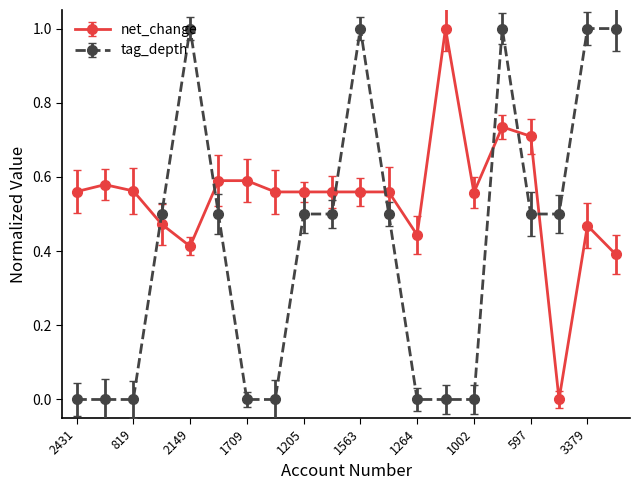

Which series has the largest total across all categories?

net_change